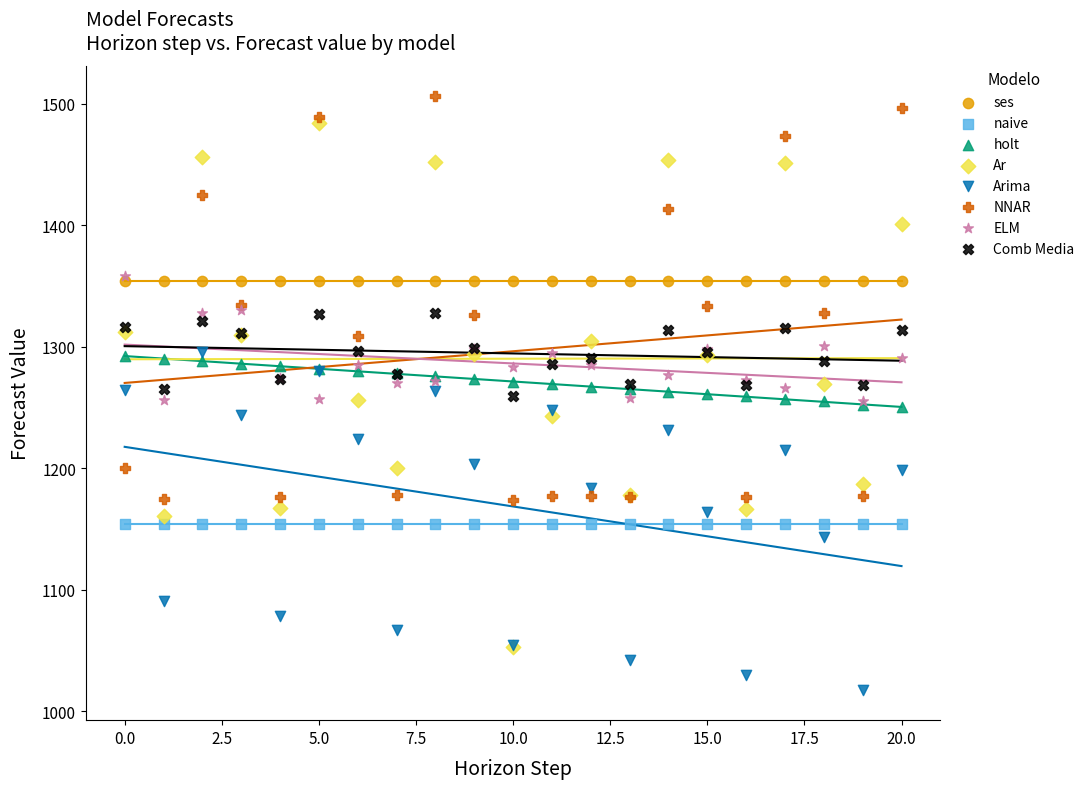

Which series contains the highest Y value?

NNAR